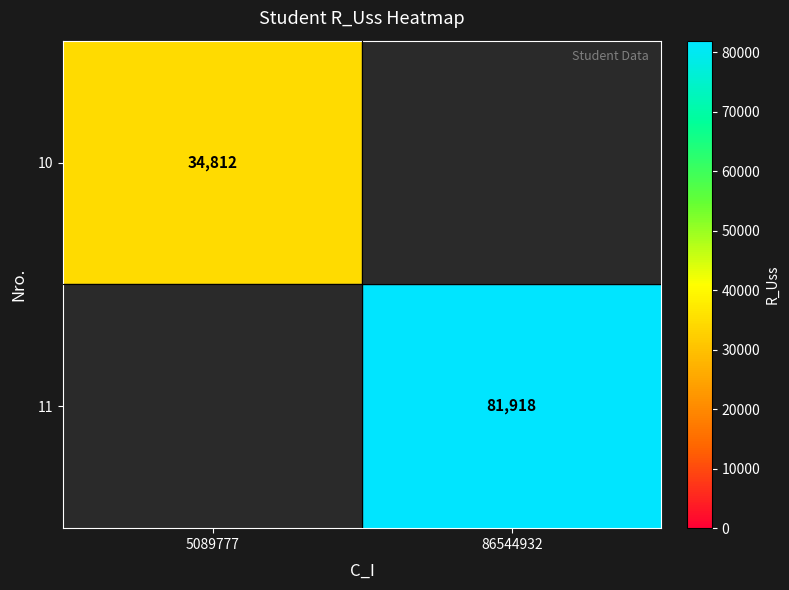

The 10 series shows 34812 at 5089777. True or false?

True